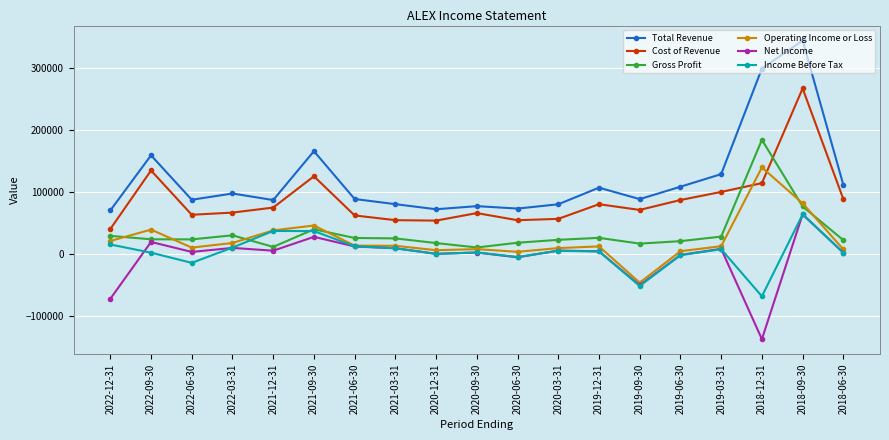

What is the sum of the Cost of Revenue values at 2019-03-31 and 2021-06-30?

163500